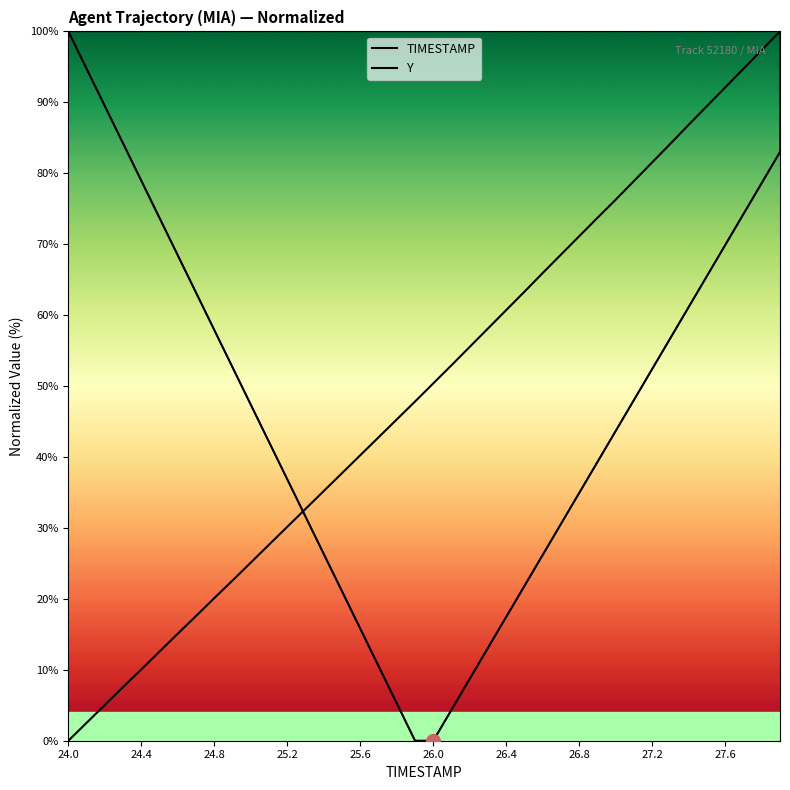

What is the total value across all series at 29?

113.0